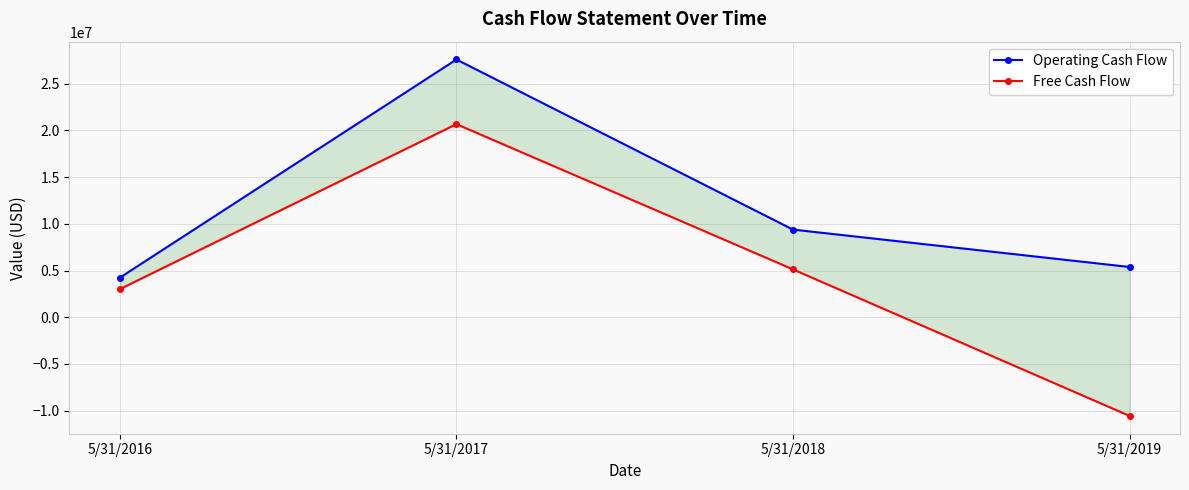

At which category does Free Cash Flow reach its first local peak?

5/31/2017